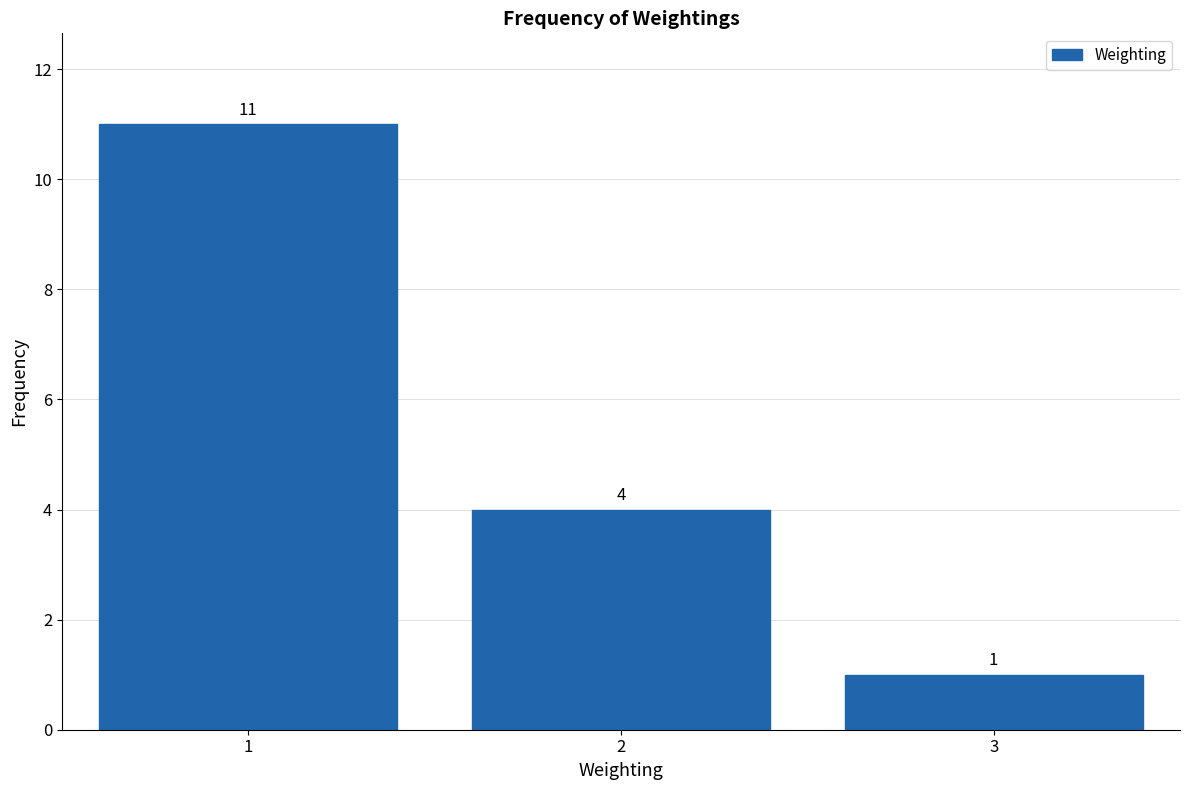

Which range on the x-axis has the tallest bar?

0.5 to 1.5